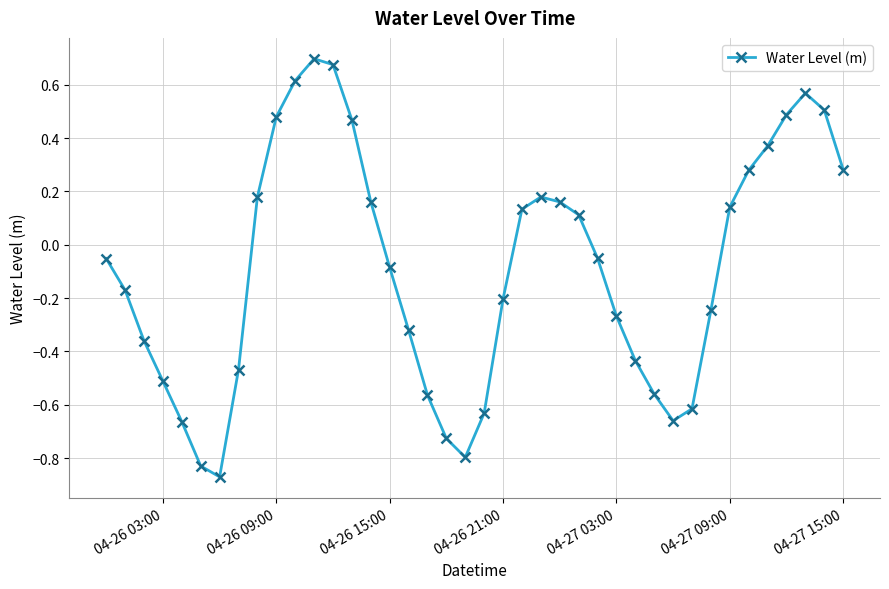

How many interior local peaks (higher than both neighbors) does the data have?

3